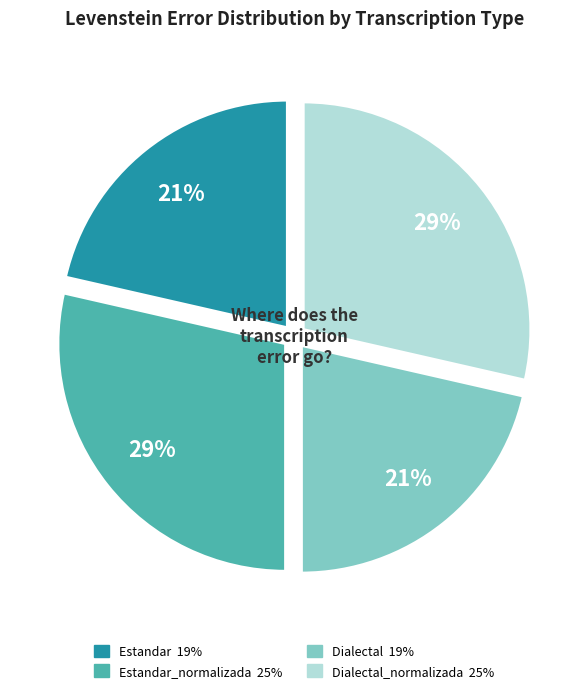

What is the change in value from Estandar to Dialectal_normalizada?

+6.2